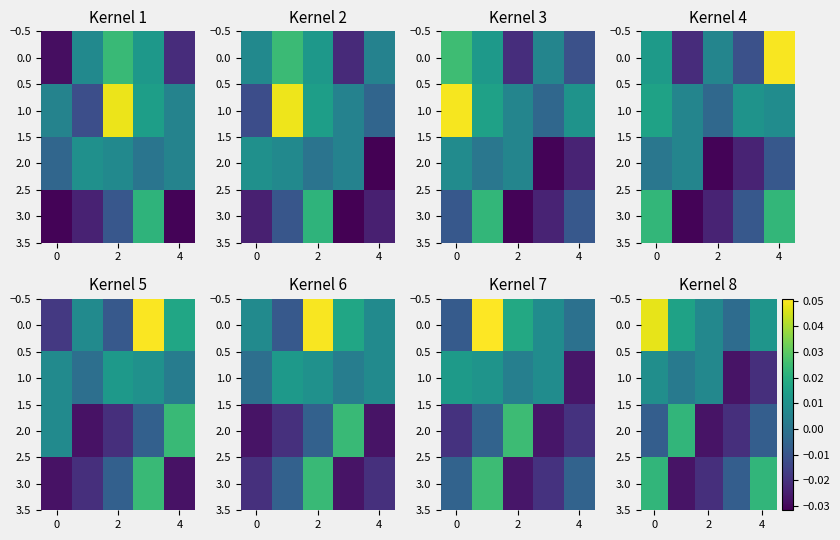

How many negative values does the 2.0 series have?

4